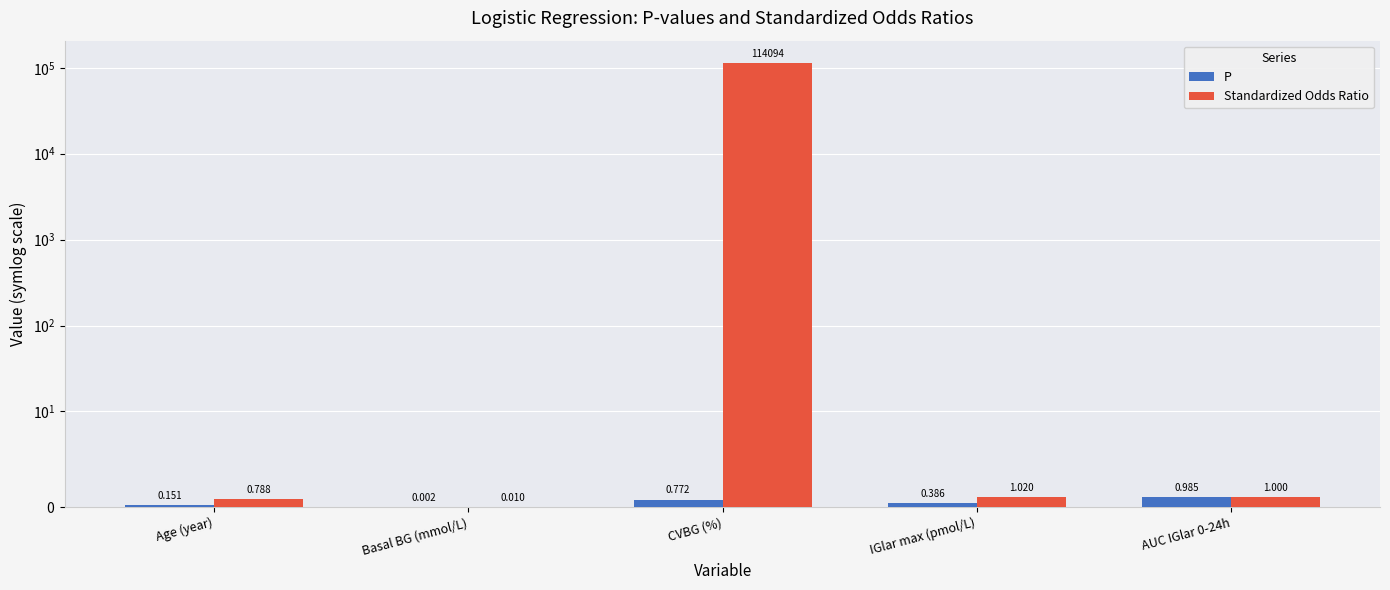

At which label is Standardized Odds Ratio closest to 57047?

IGlar max (pmol/L)